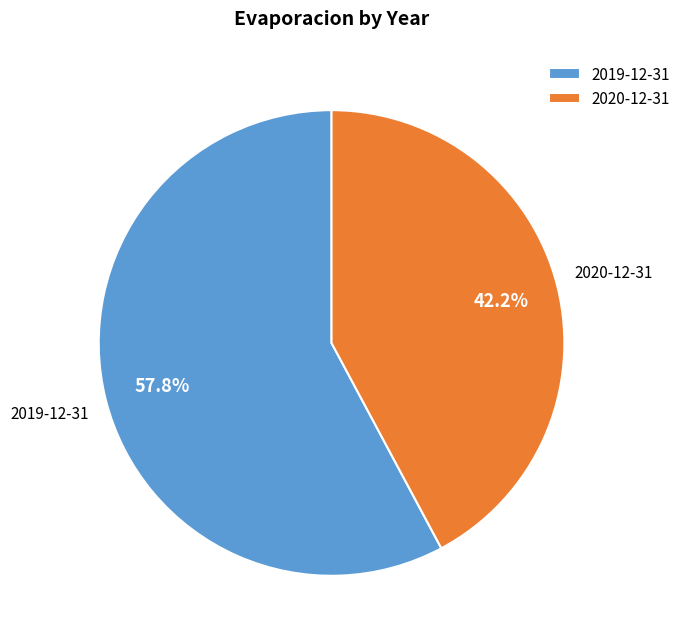

Which slice is the largest?

2019-12-31